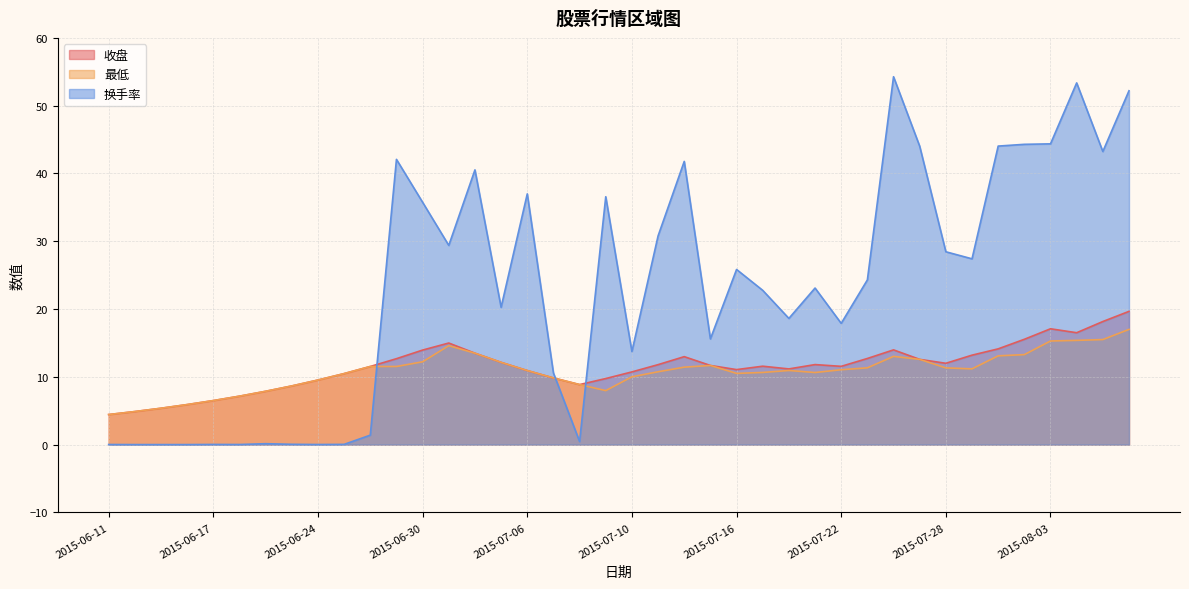

What is the difference between the 收盘 values at 2015-06-17 and 2015-07-02?

7.0